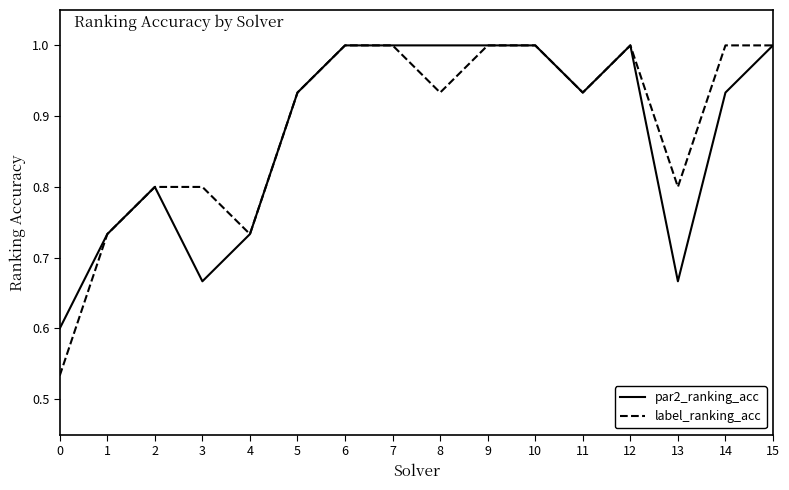

What are all the series names shown in the legend?

par2_ranking_acc, label_ranking_acc